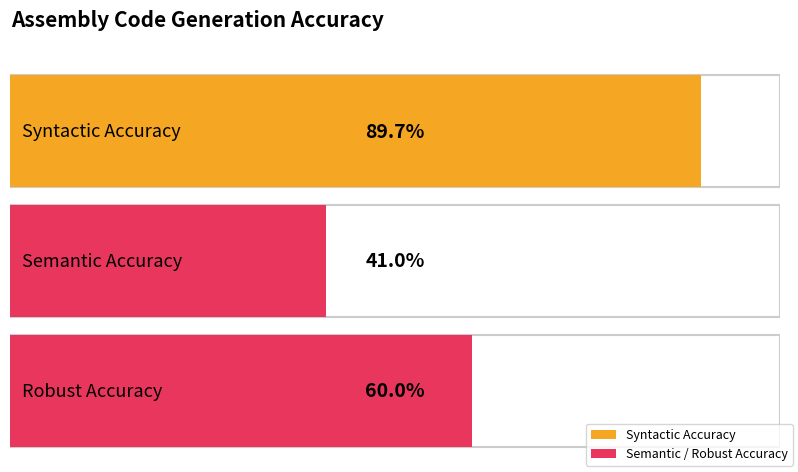

Between Robust Accuracy and Syntactic Accuracy, which is larger?

Syntactic Accuracy